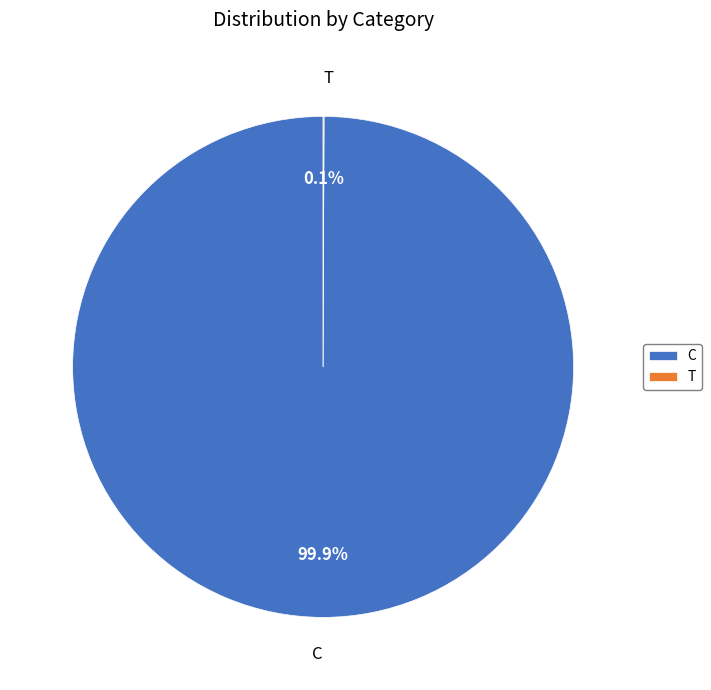

What is the largest slice in the pie chart?

C